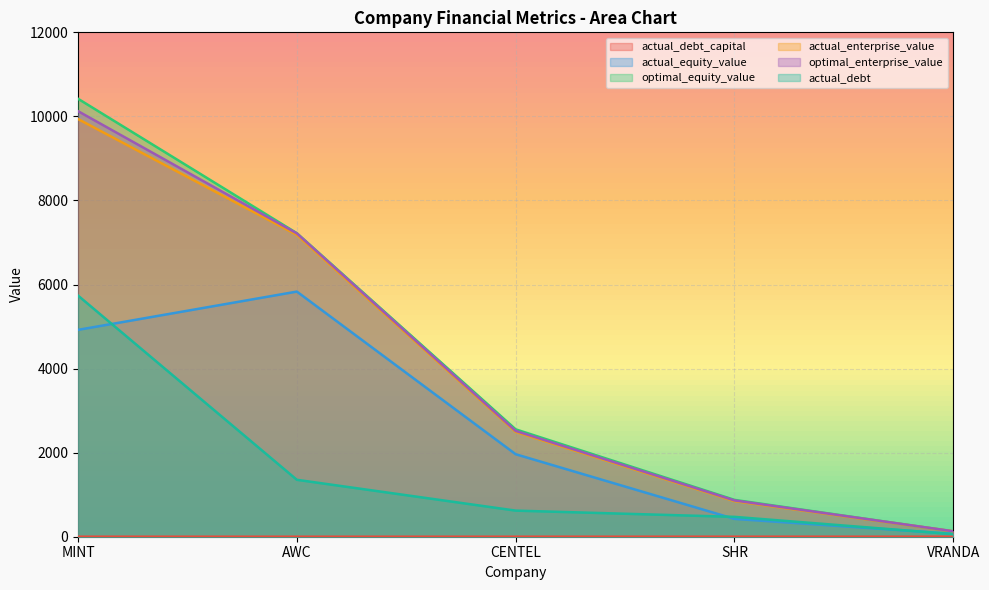

What is the maximum value for optimal_equity_value?

10419.8